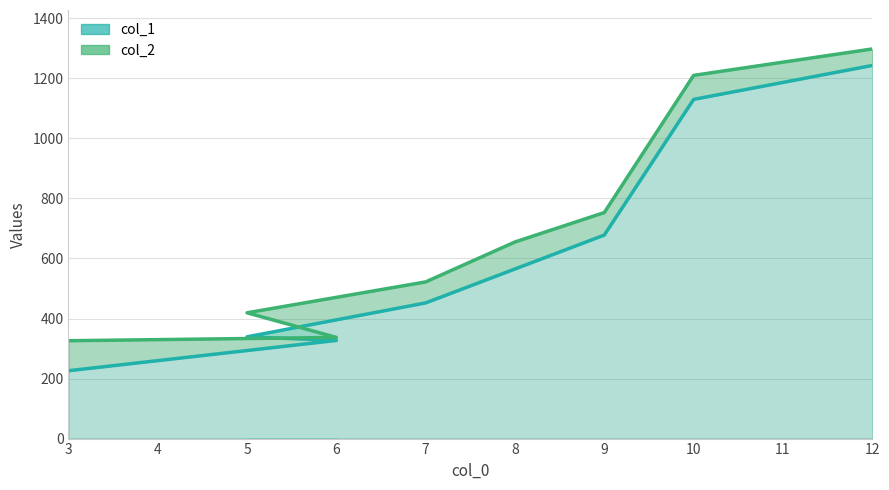

True or false: col_1 has a value of 179 at 6.

False